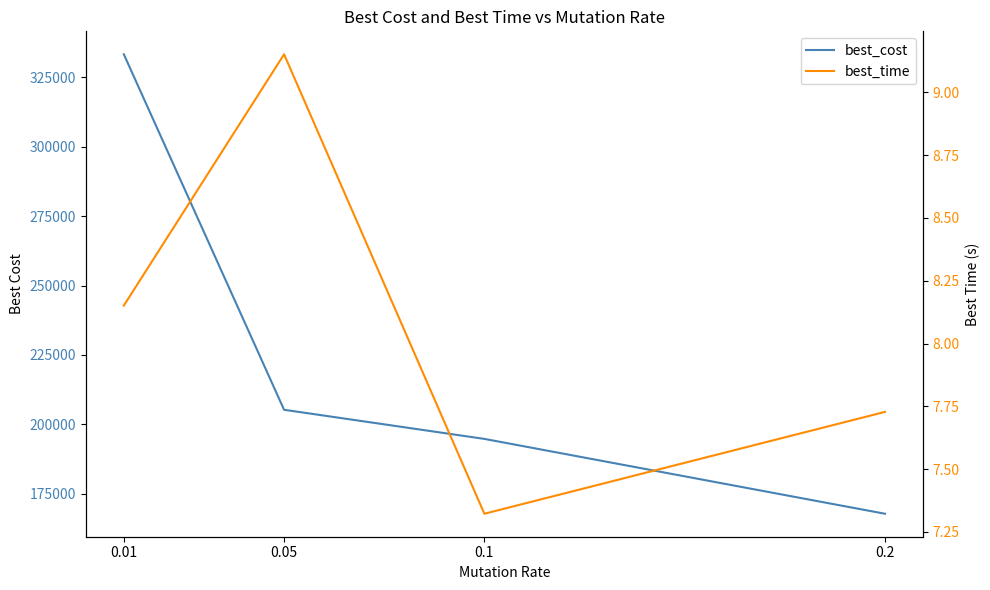

What are all the series names shown in the legend?

best_cost, best_time